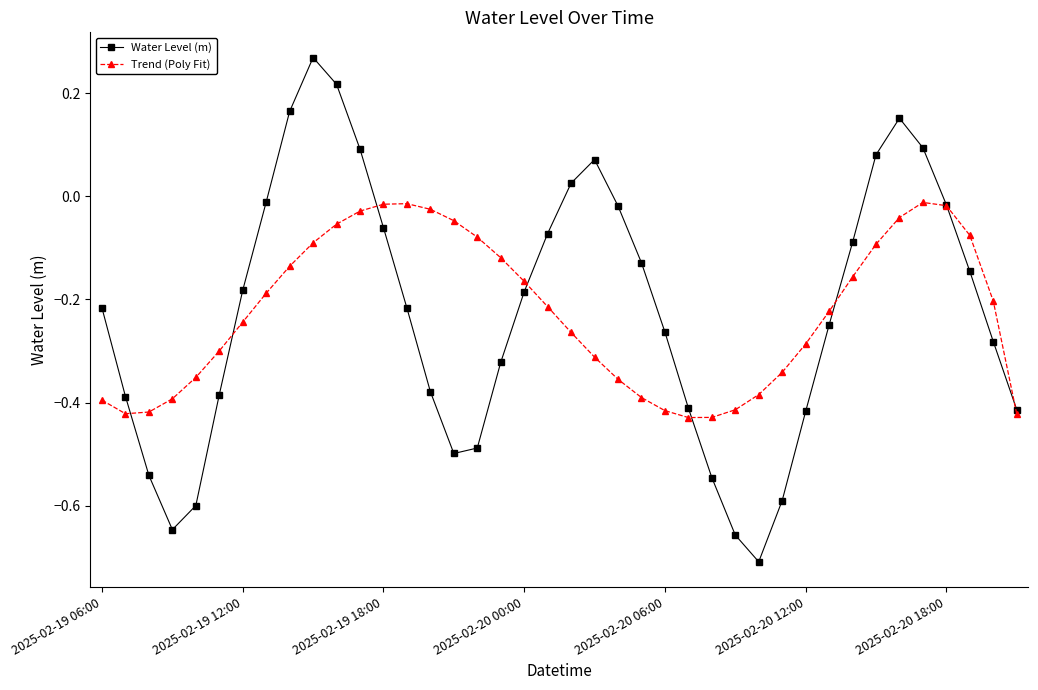

How many interior local peaks does the Water Level (m) series have?

3